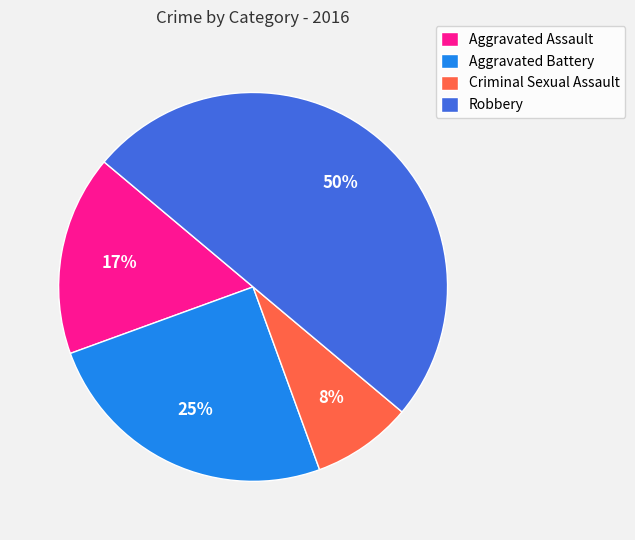

Is Aggravated Assault the majority of the pie?

No